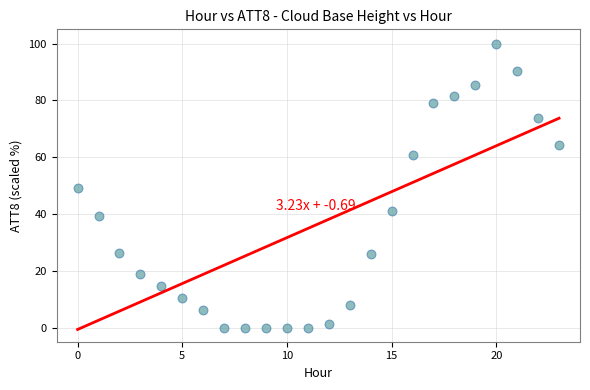

What is the range of Y values (max minus min)?

100.0